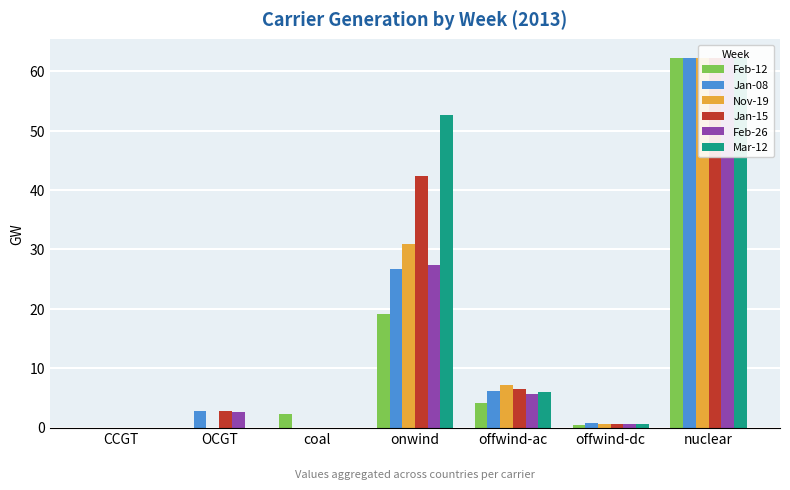

True or false: Feb-26 has a value of 31.1 at nuclear.

False